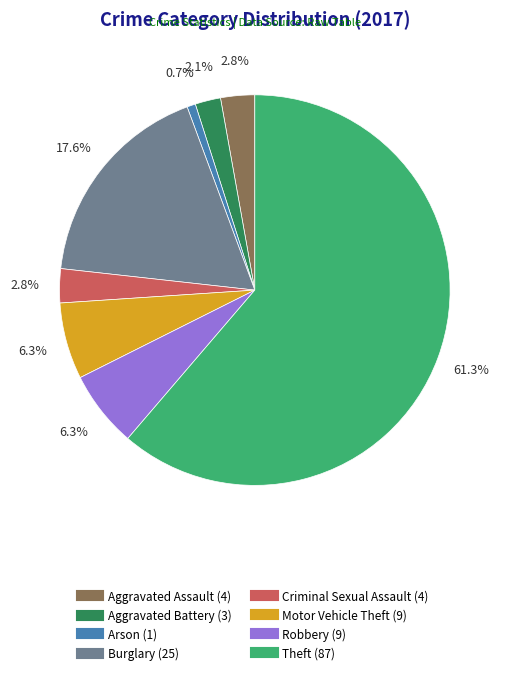

To the nearest percent, what is the difference between the Burglary and Arson slice percentages?

17%